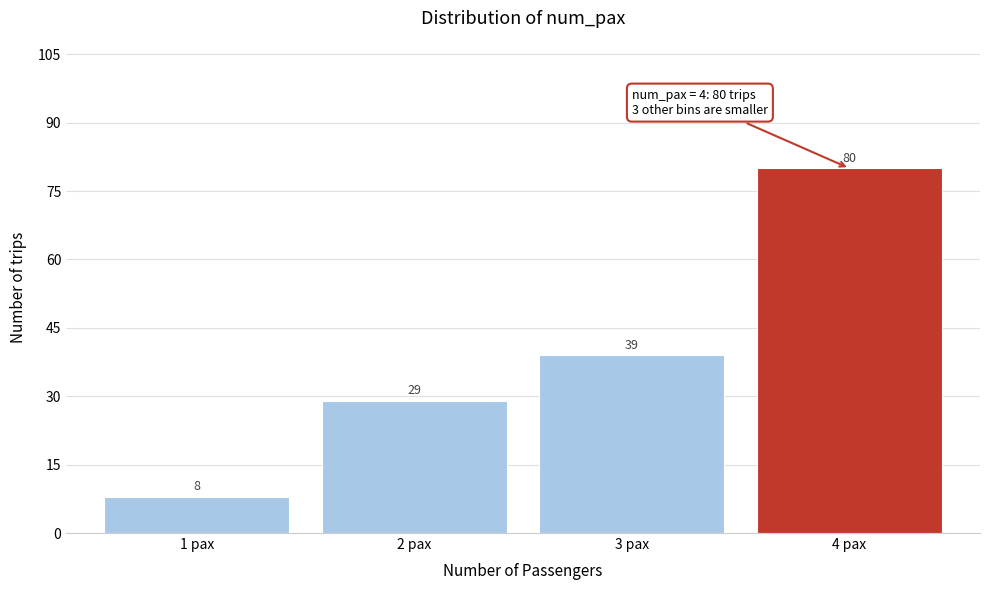

Reading right to left, transcribe all the data shown in this chart.

4 pax=80	3 pax=39	2 pax=29	1 pax=8